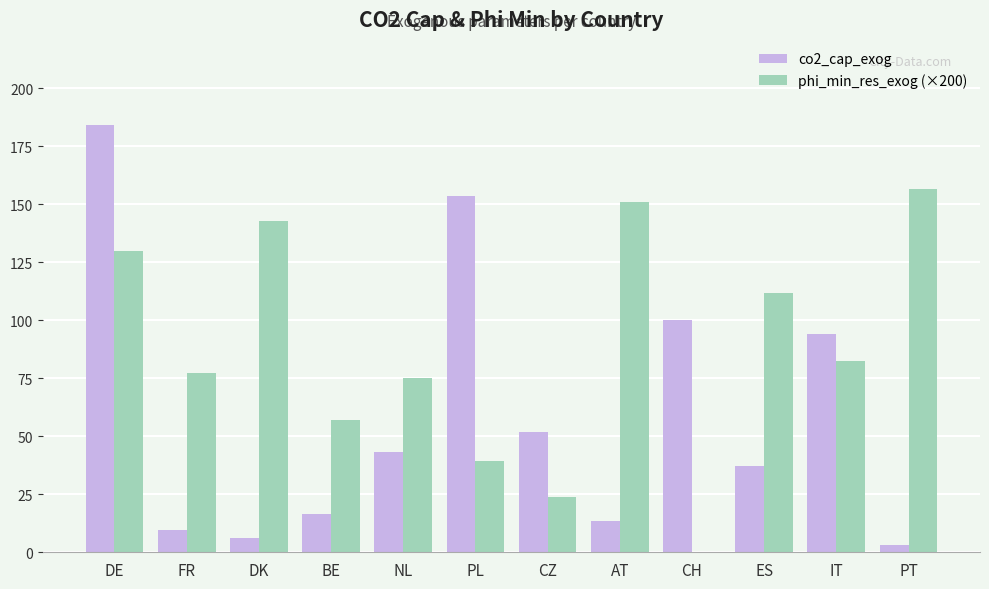

What is the maximum value shown in the chart?

184.0